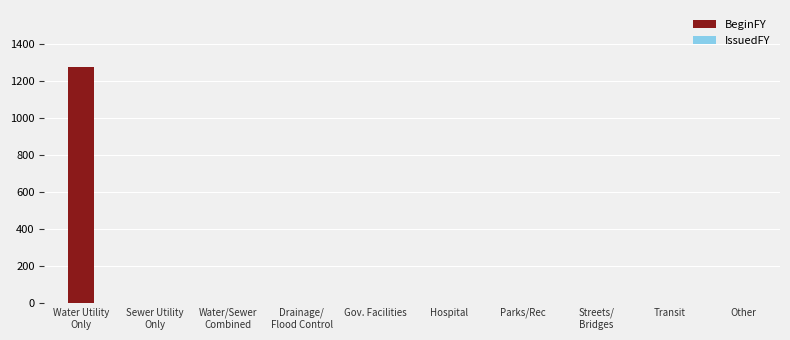

The value at Transit is 0.0. True or false?

True